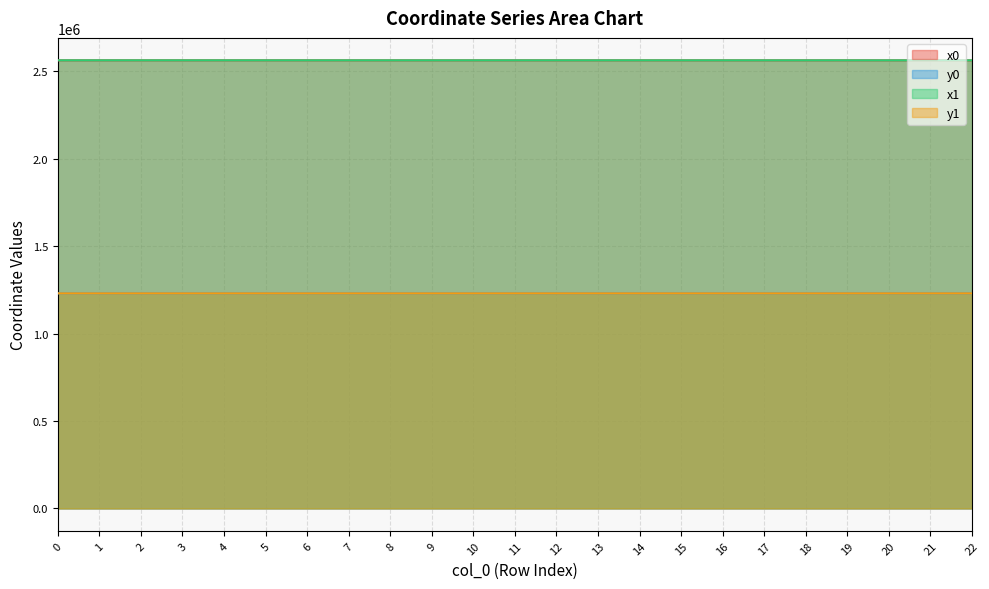

What is the minimum value for x0?

2563569.6